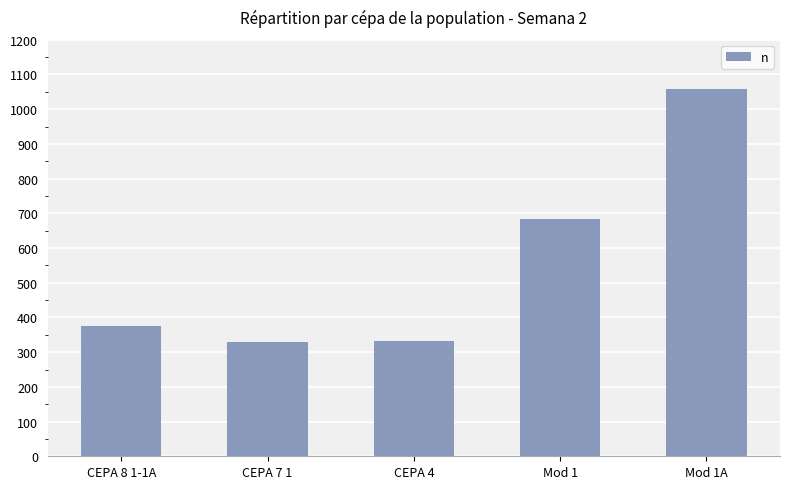

Is it true that the value at Mod 1 is 683?

True